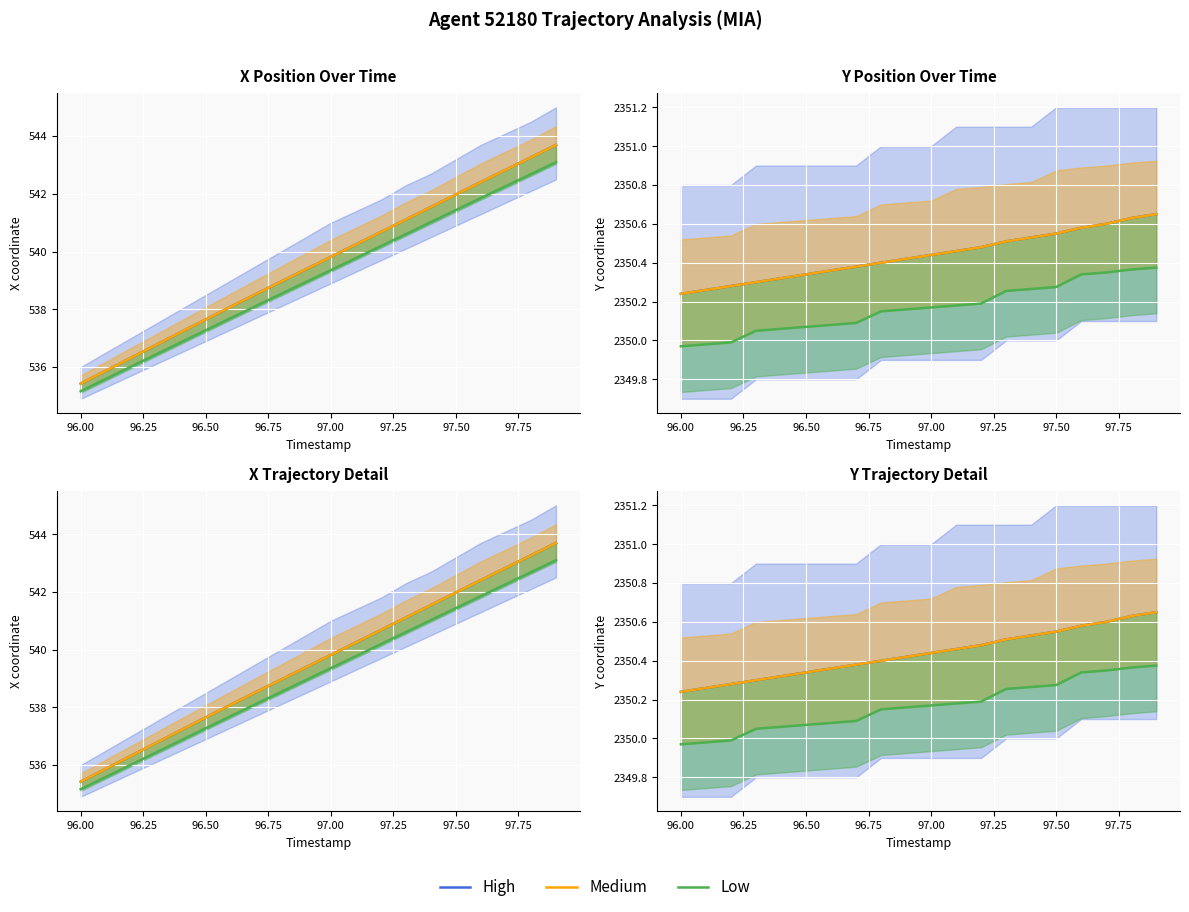

Is the value of Medium at 16 greater than the value of Low at 19?

Yes